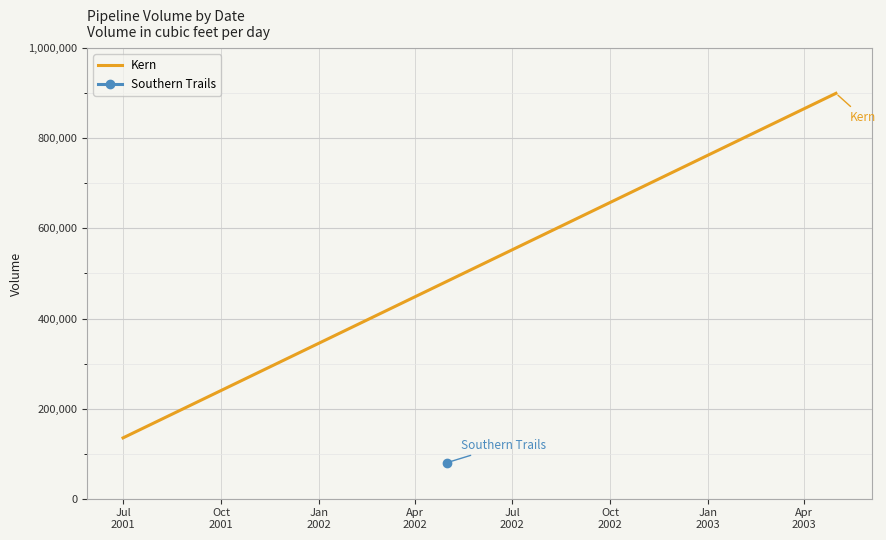

What position from the right is Jul
2001?

2